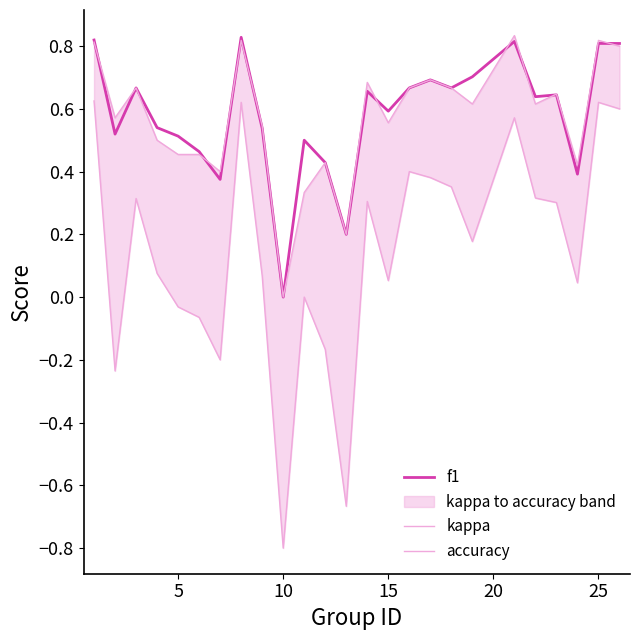

What is the difference between the second highest and minimum values in the f1 series?

0.8